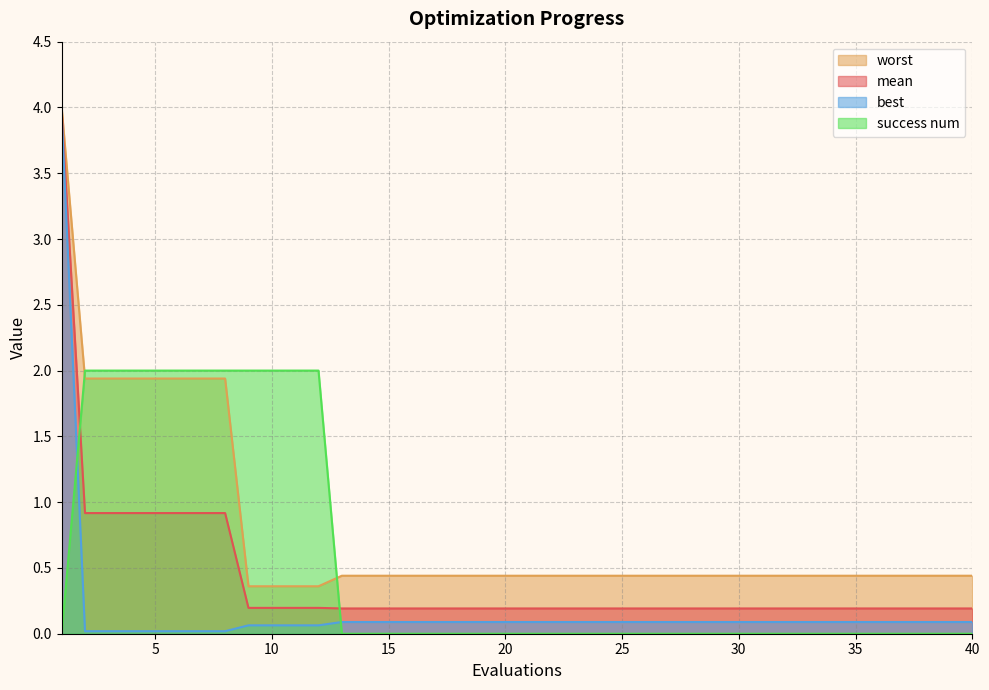

Where is worst nearest to the value 2?

2